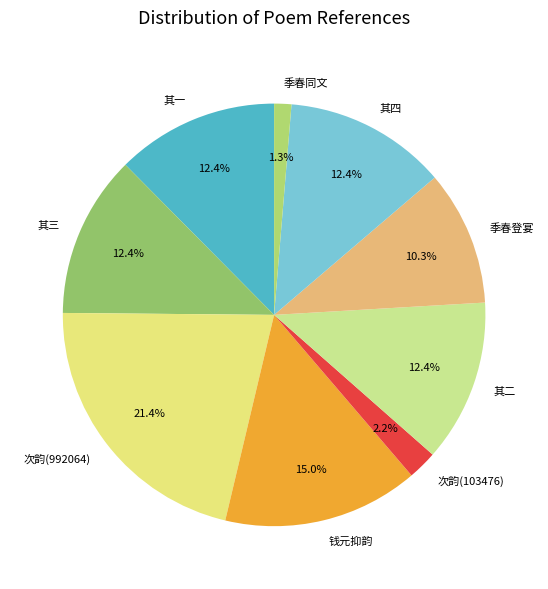

What is the largest slice in the pie chart?

次韵(992064)